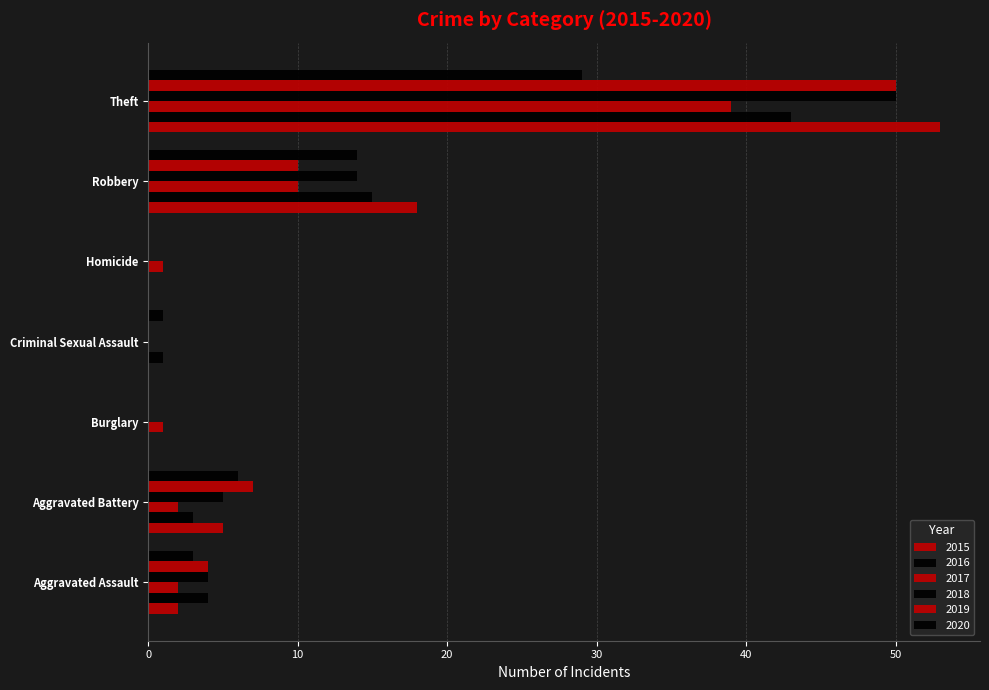

How many series are shown in this chart?

6